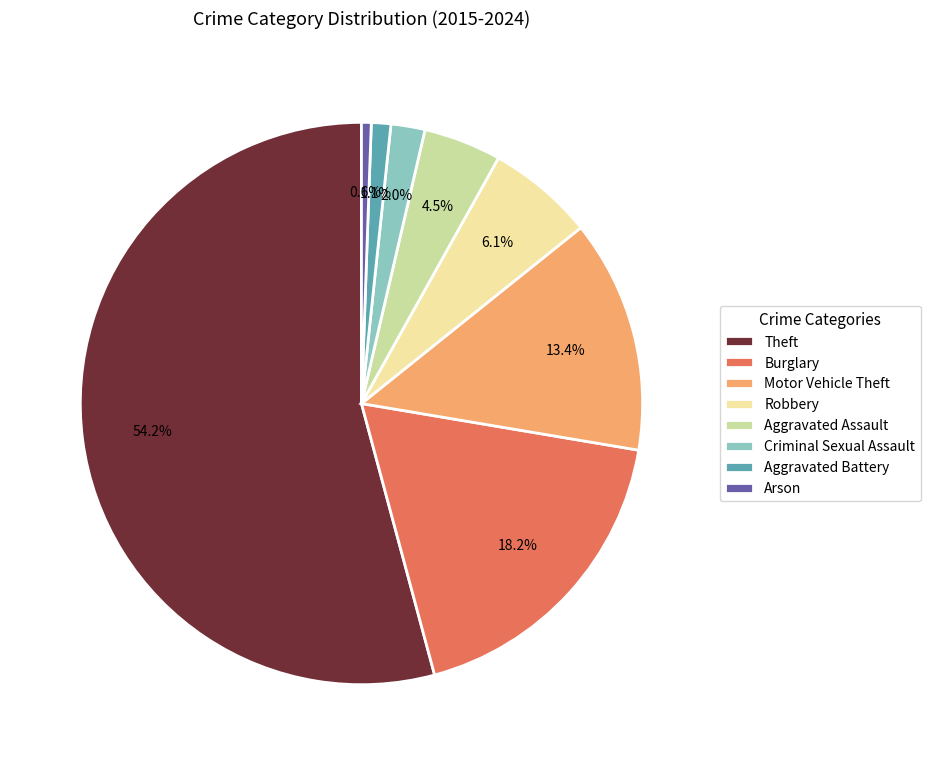

To the nearest percent, what is the average slice percentage?

12%